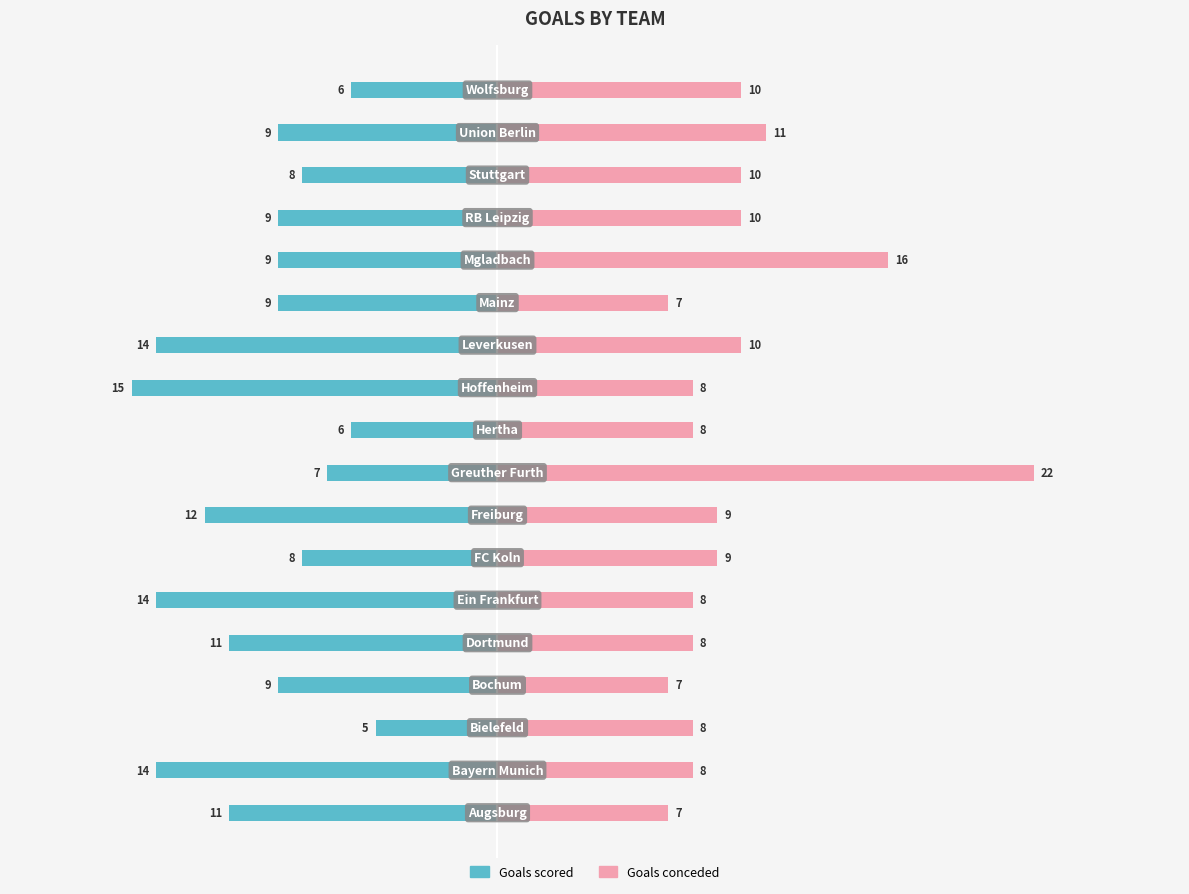

What is the value of the Goals scored bar at the 18th from the left?

-6